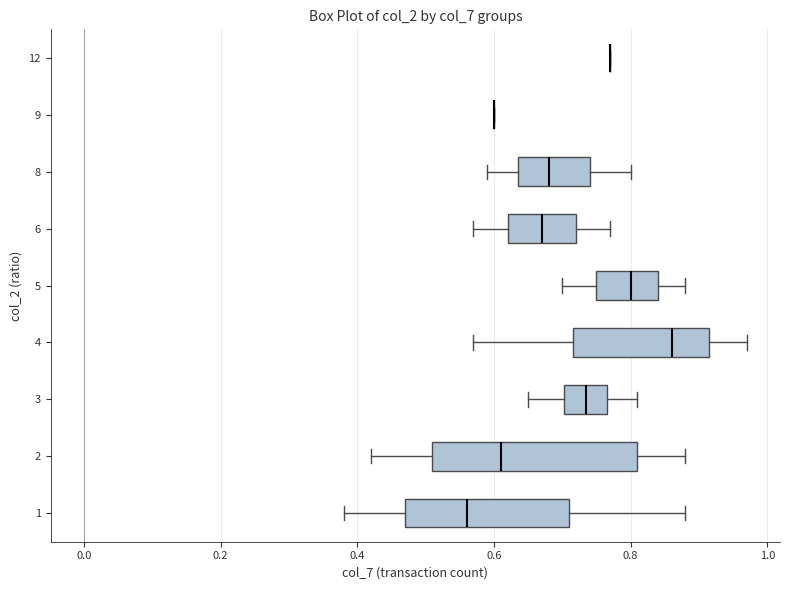

Comparing the boxes themselves (not the whiskers), which one is the widest?

2